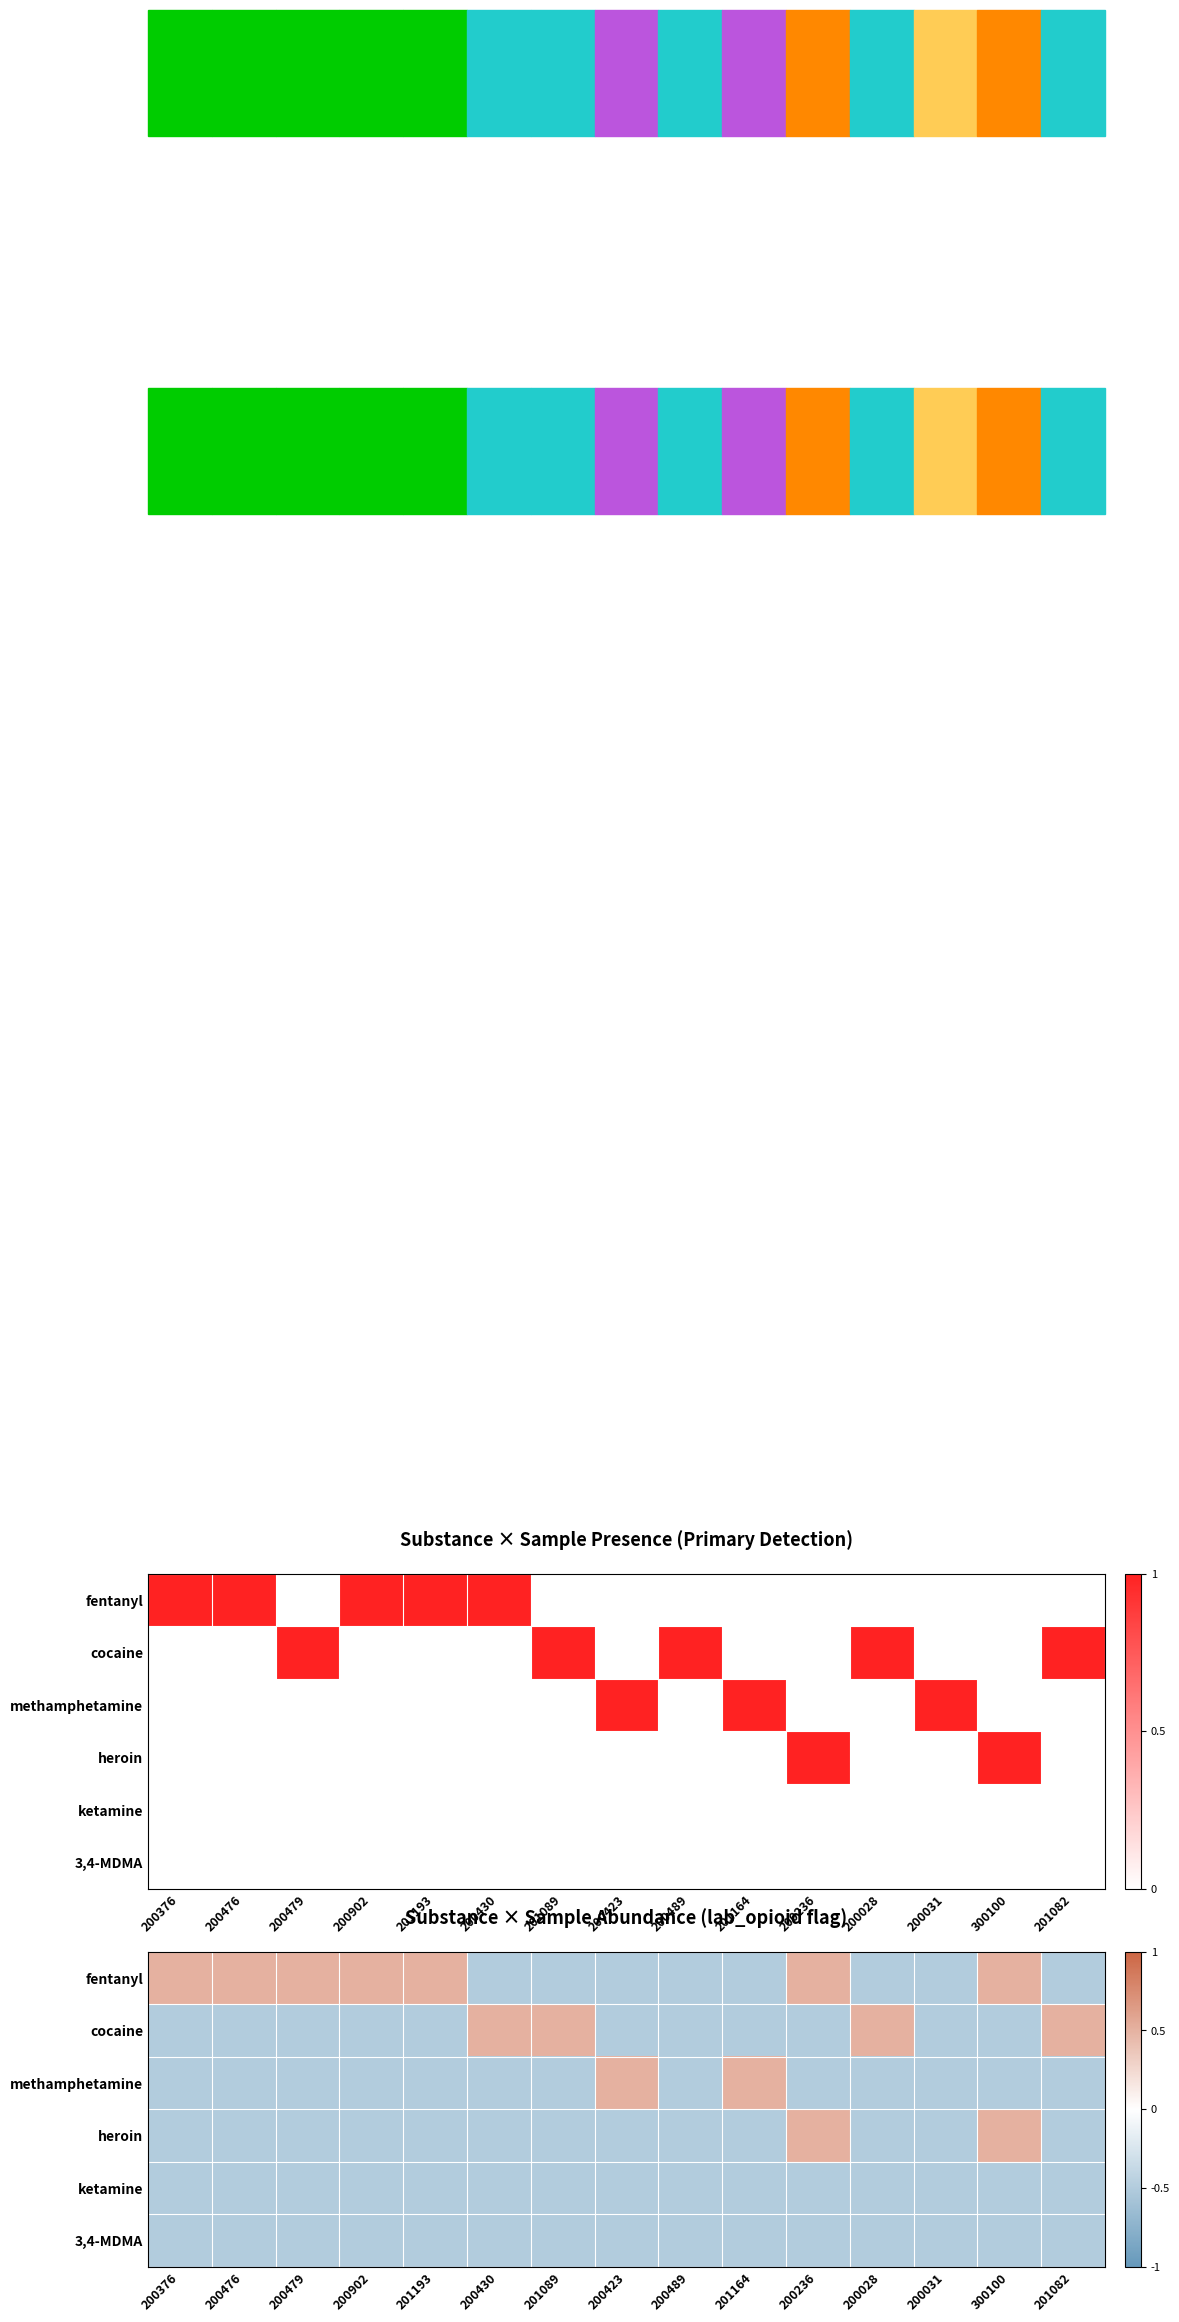

The value of 3,4-MDMA at 200376 is -0.5. True or false?

True